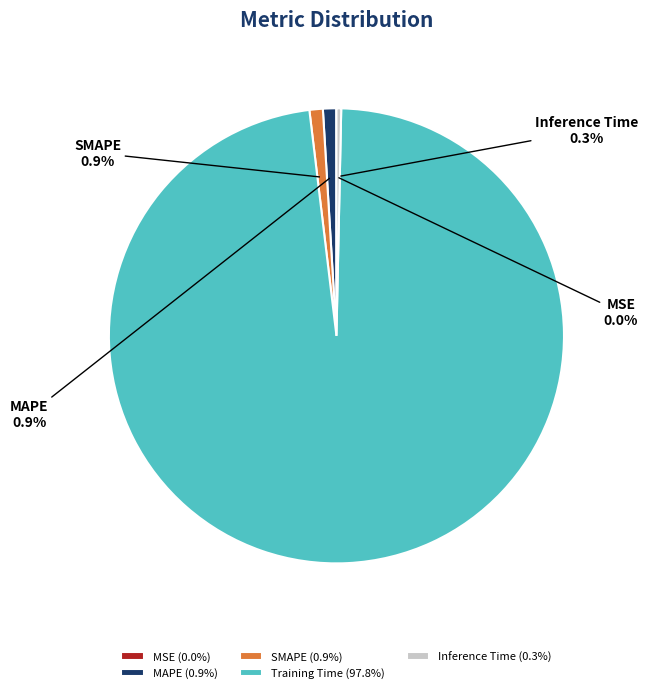

Which slice is the largest?

Training Time